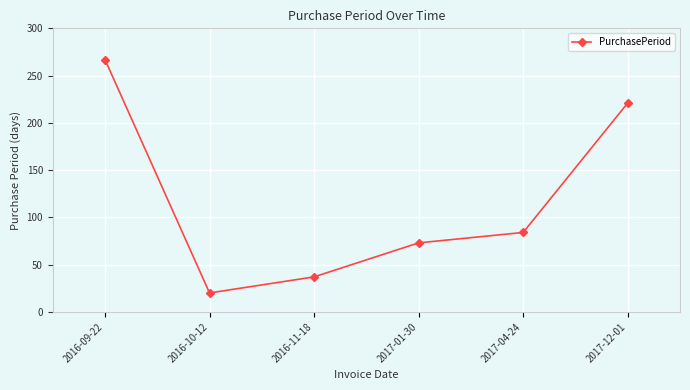

What is the sum of the values at 2016-11-18 and 2016-09-22?

304